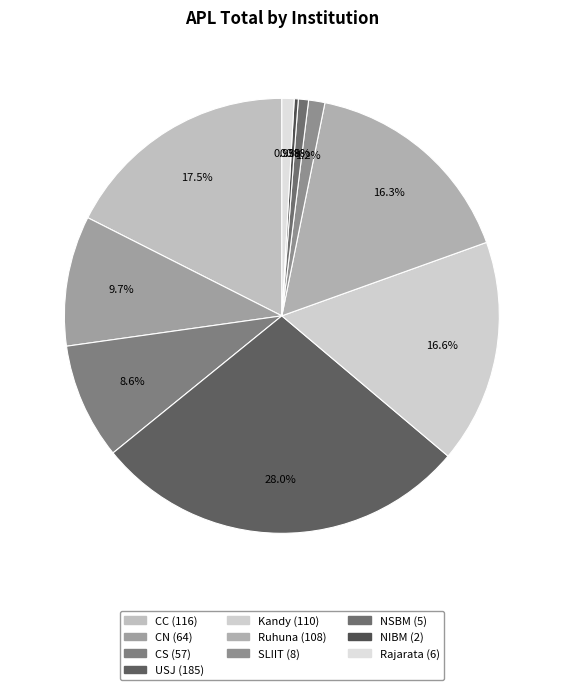

To the nearest percent, what is the difference between the largest and smallest slice percentages?

28%